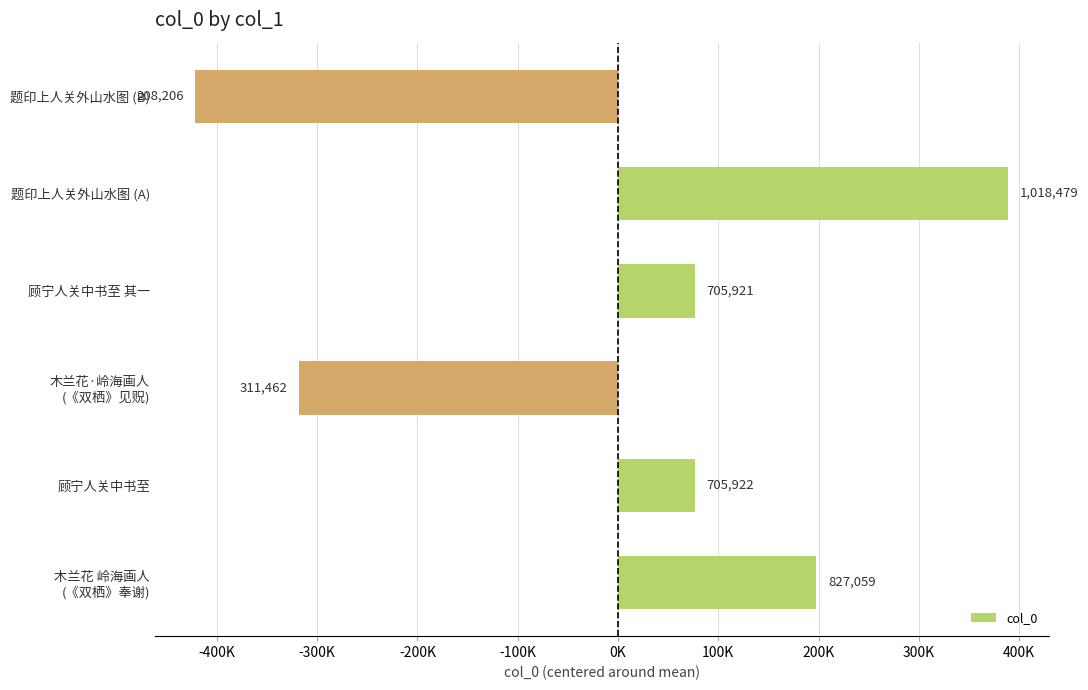

Does the chart contain any negative values?

Yes